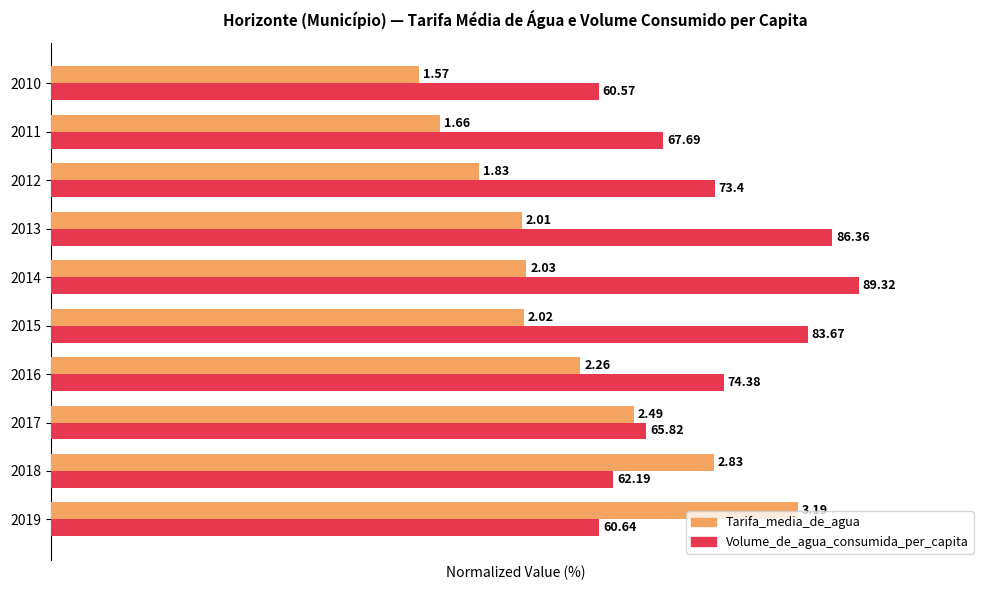

At which category does the chart reach its peak across all series?

2014